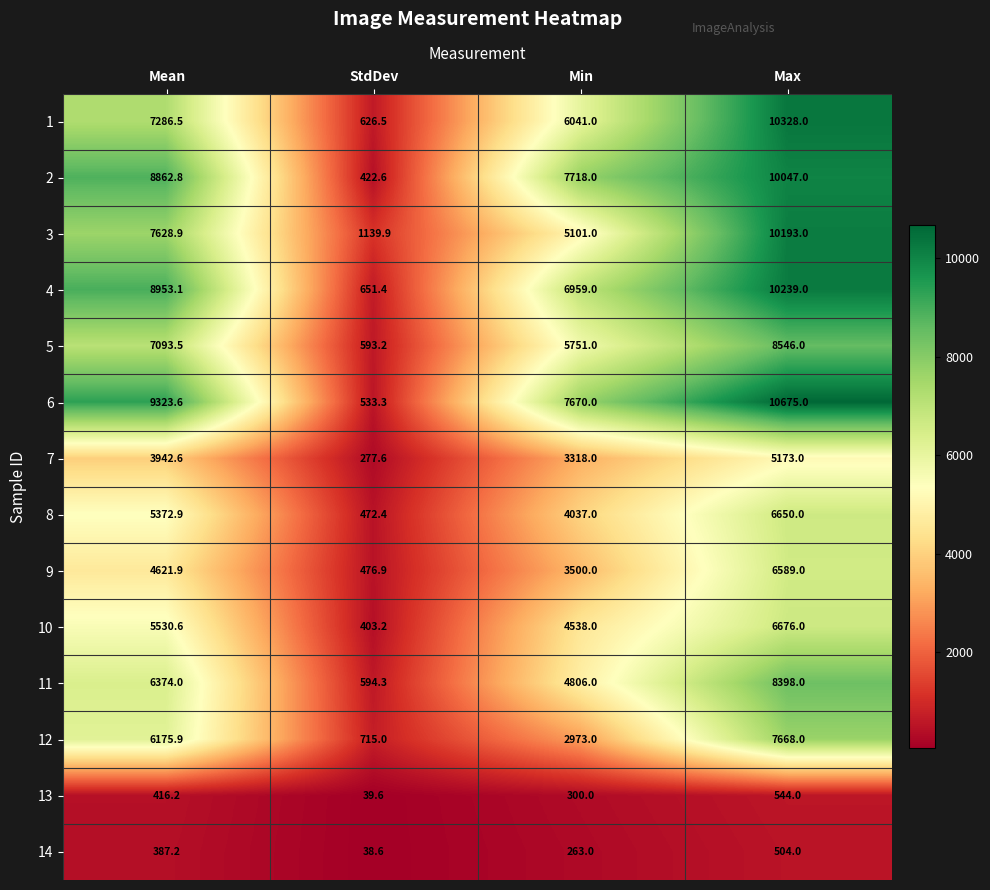

Which series has the largest range (max minus min)?

6